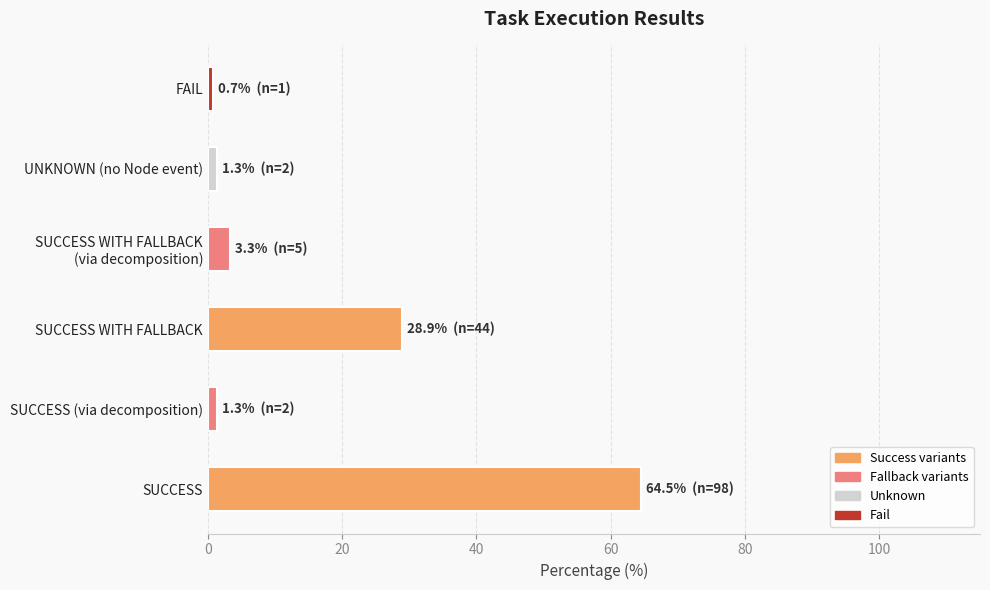

Reading bottom to top, extract all data points from this chart.

64.5	1.3	28.9	3.3	1.3	0.7